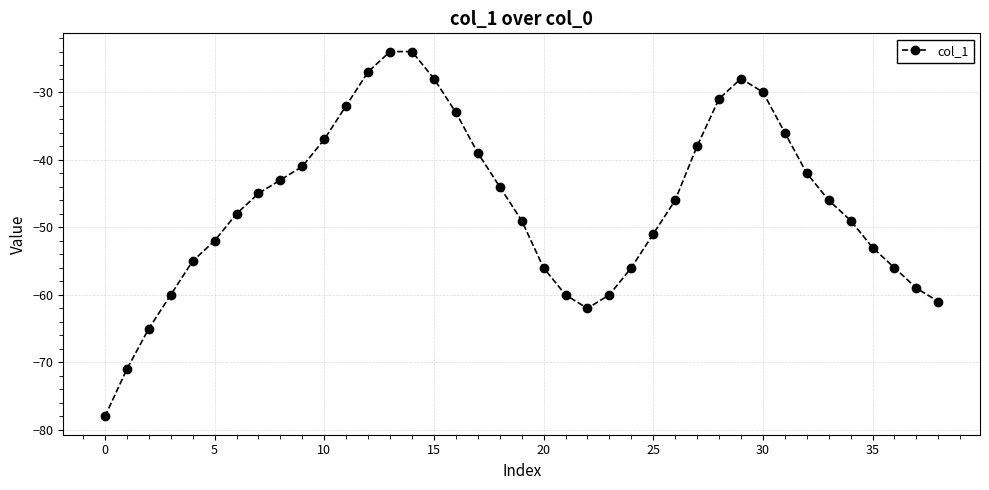

What is the difference between the maximum and minimum values?

54